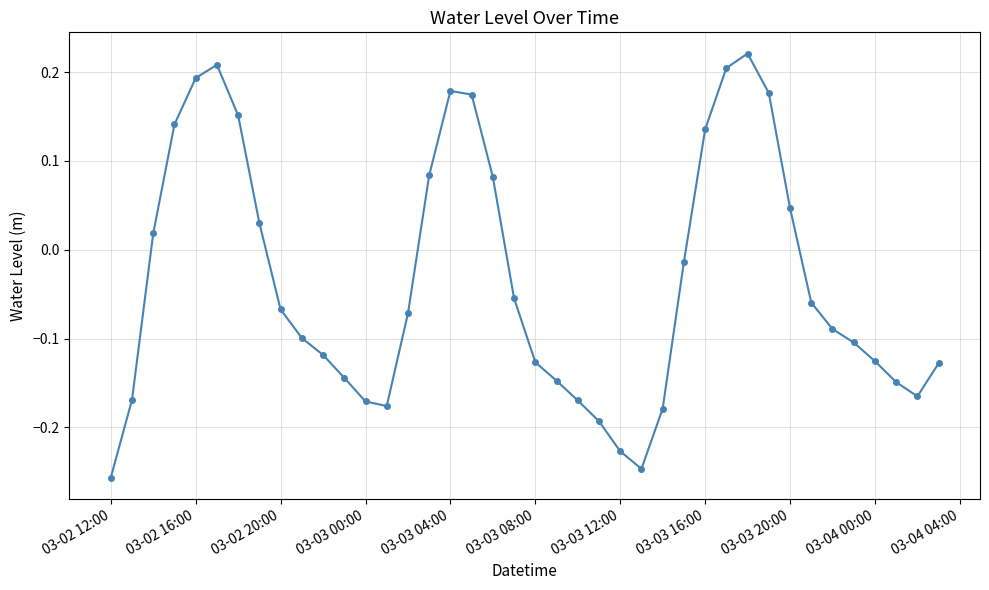

What is the difference between the second highest and minimum values?

0.5